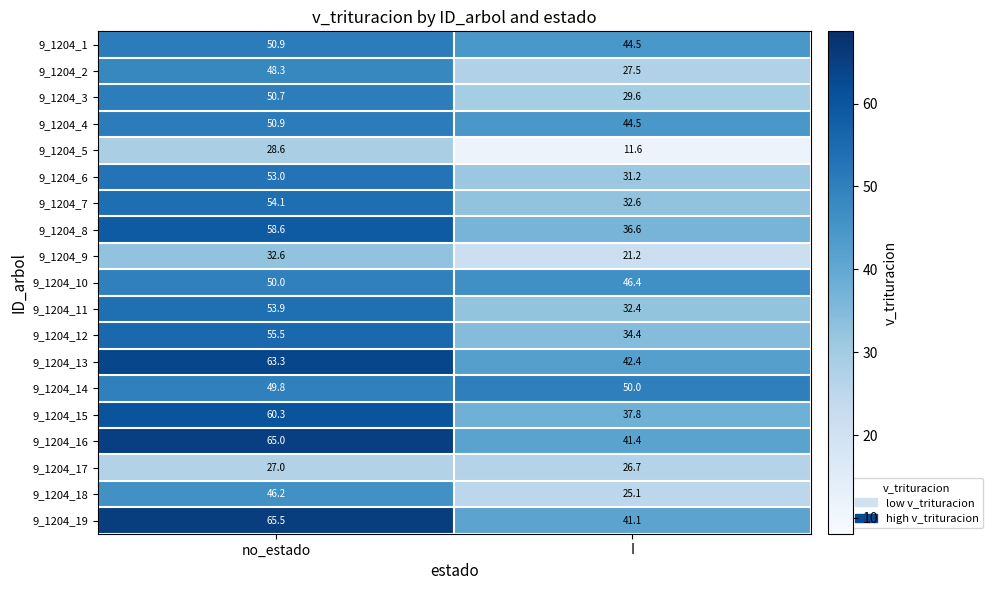

What is the sum of all 9_1204_11 values?

86.3